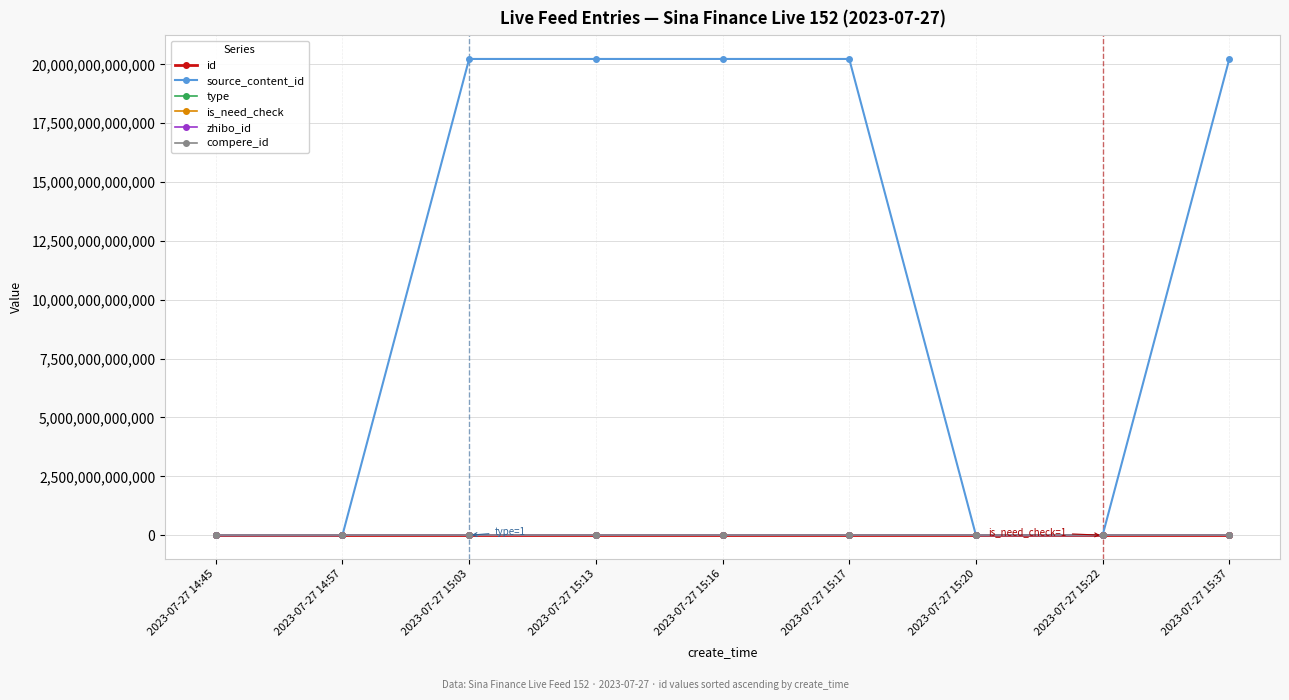

What is the label of the 6th point from the left?

2023-07-27 15:17